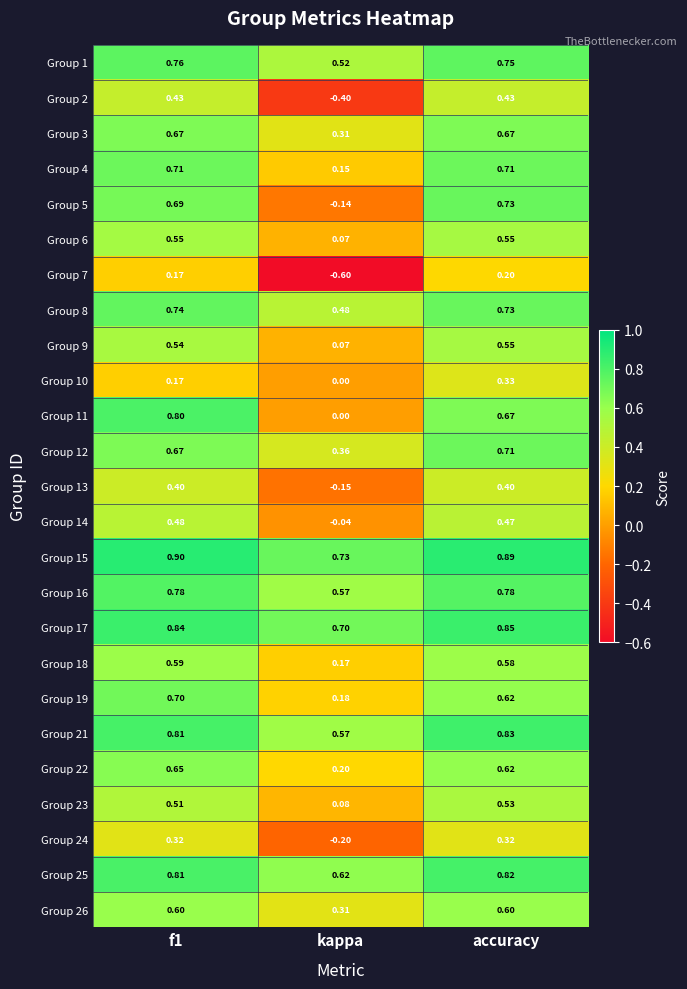

At which category is the sum across all series the highest?

accuracy